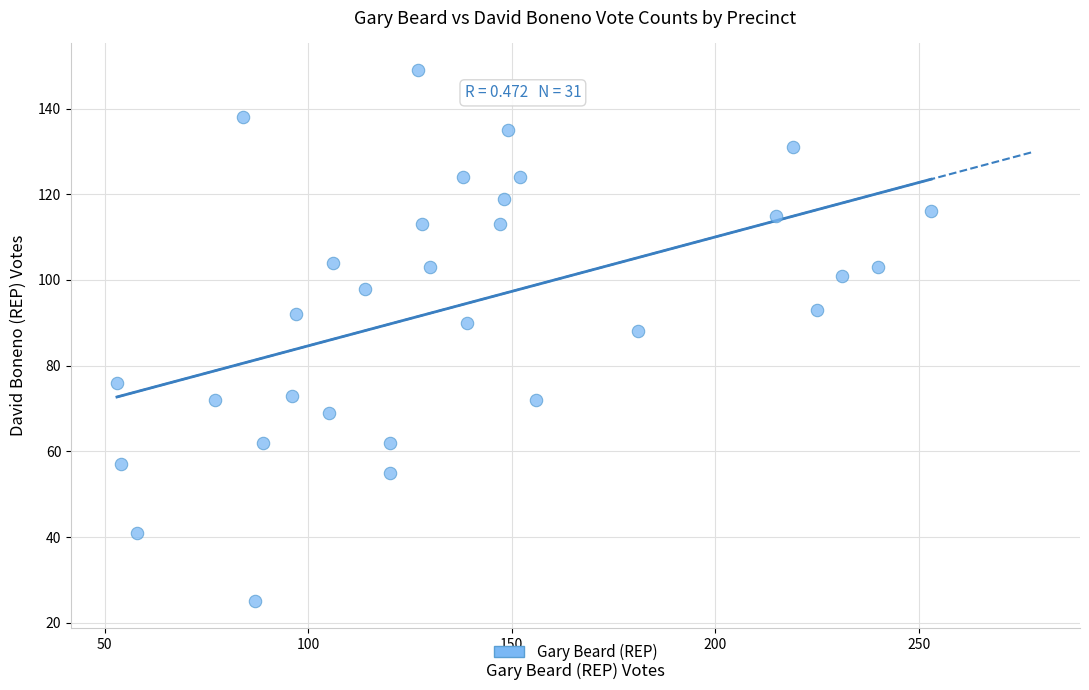

What is the range of X values (max minus min)?

200